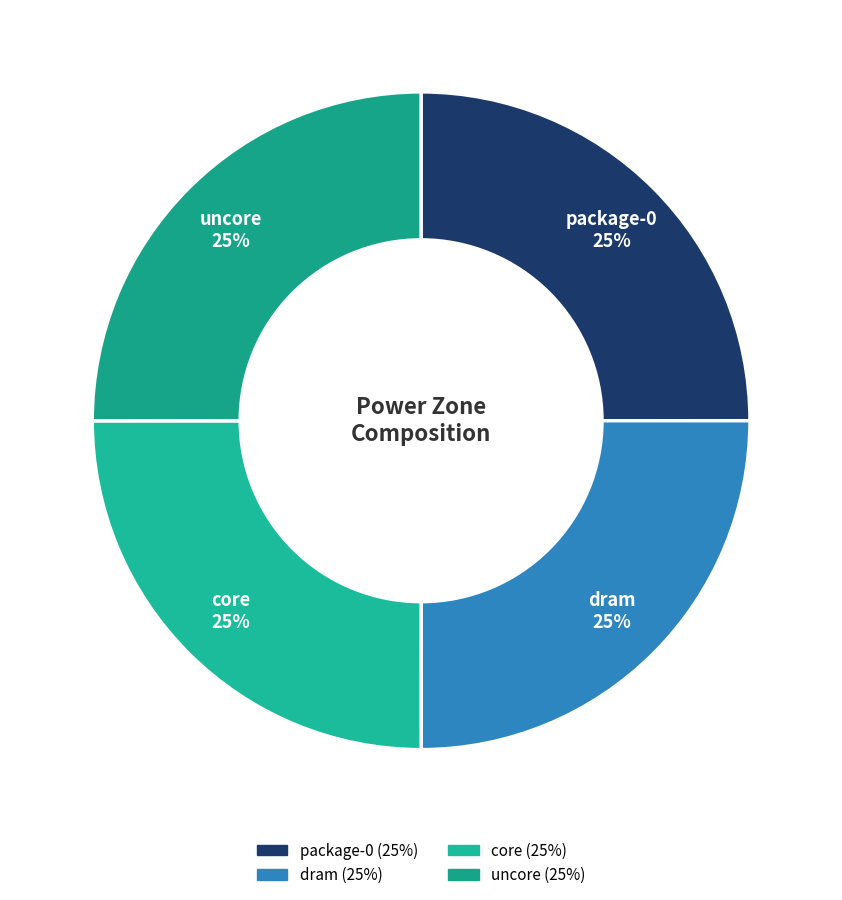

What percentage is the core slice, to the nearest percent?

25%